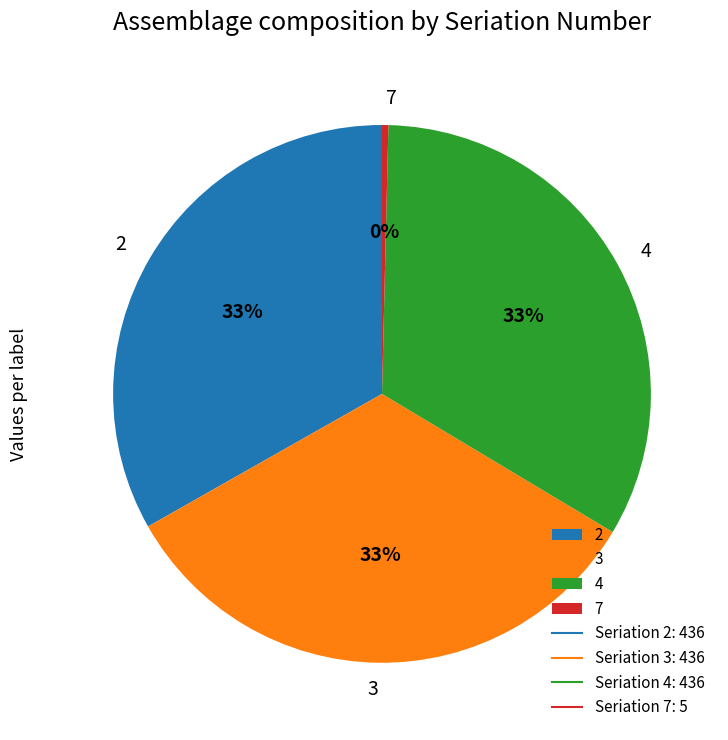

Is the sum of 4 and 3 greater than half?

Yes